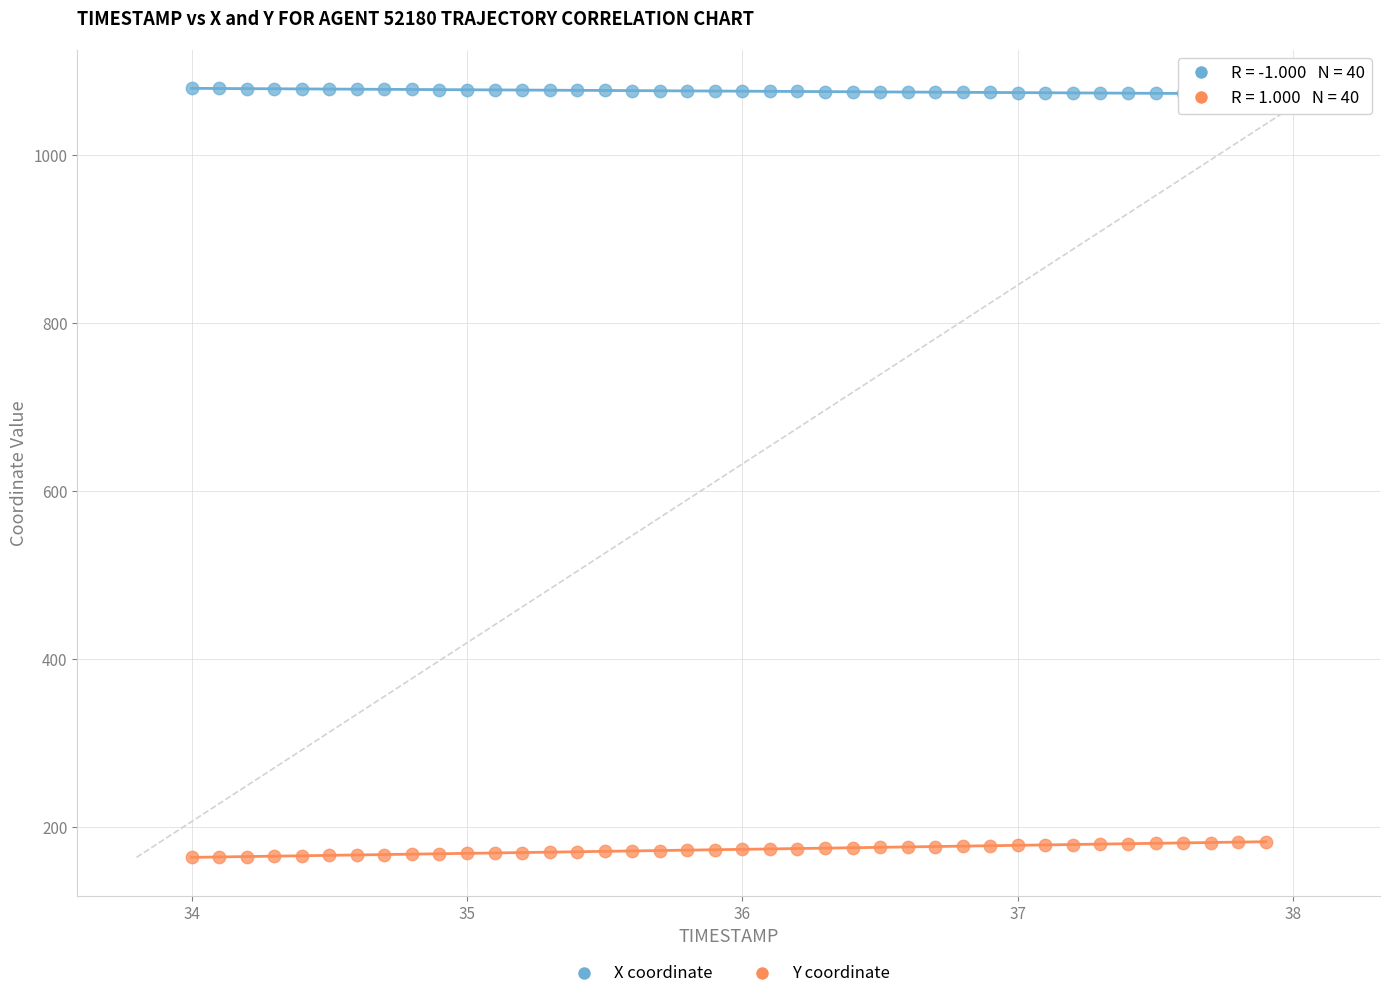

Which series reaches the minimum Y coordinate?

Y coordinate